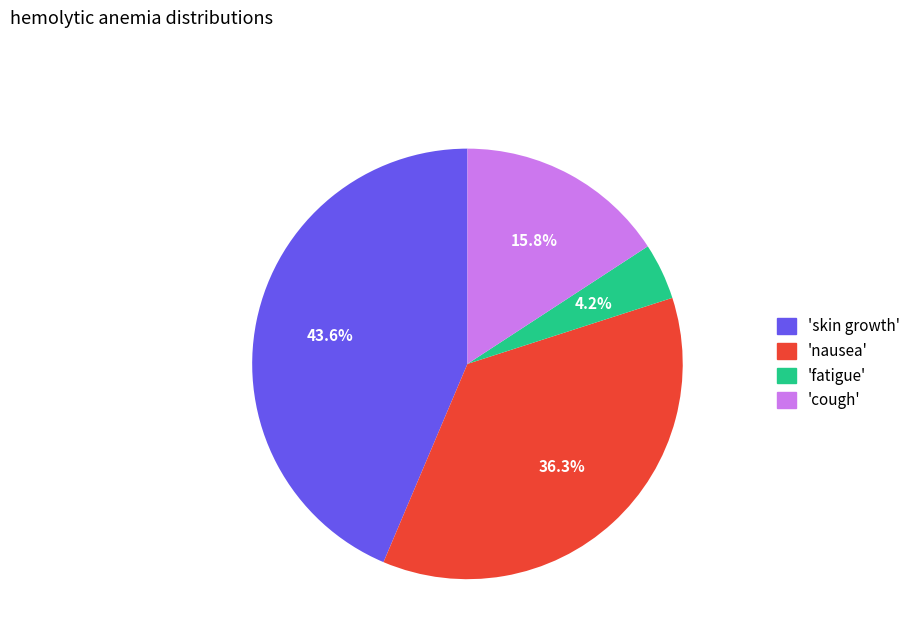

Is there any slice that represents more than half of the pie?

No